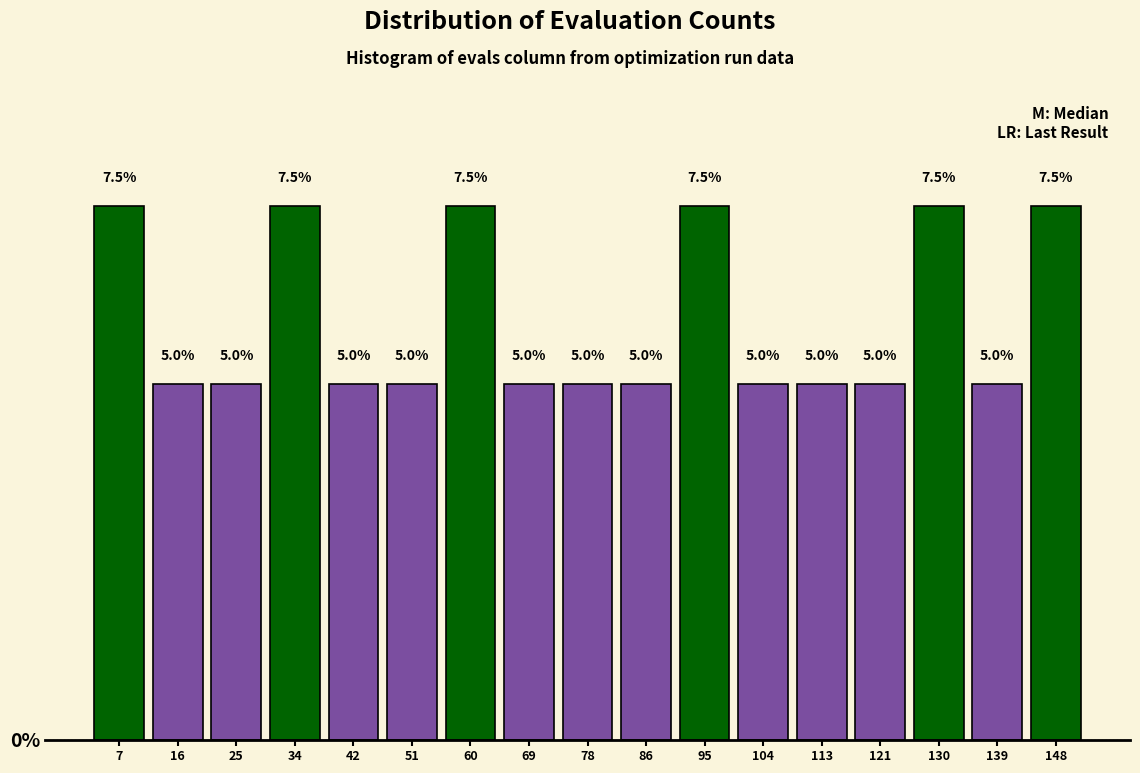

Reading left to right, list every bar in this chart as the range it spans on the x-axis followed by its height. The bar edges are not printed on the chart, so give them approximately, as read against the axis.

3 to 12: 7.5
12 to 21: 5.0
21 to 29: 5.0
29 to 38: 7.5
38 to 47: 5.0
47 to 56: 5.0
56 to 64: 7.5
64 to 73: 5.0
73 to 82: 5.0
82 to 91: 5.0
91 to 99: 7.5
99 to 108: 5.0
108 to 117: 5.0
117 to 126: 5.0
126 to 134: 7.5
134 to 143: 5.0
143 to 152: 7.5